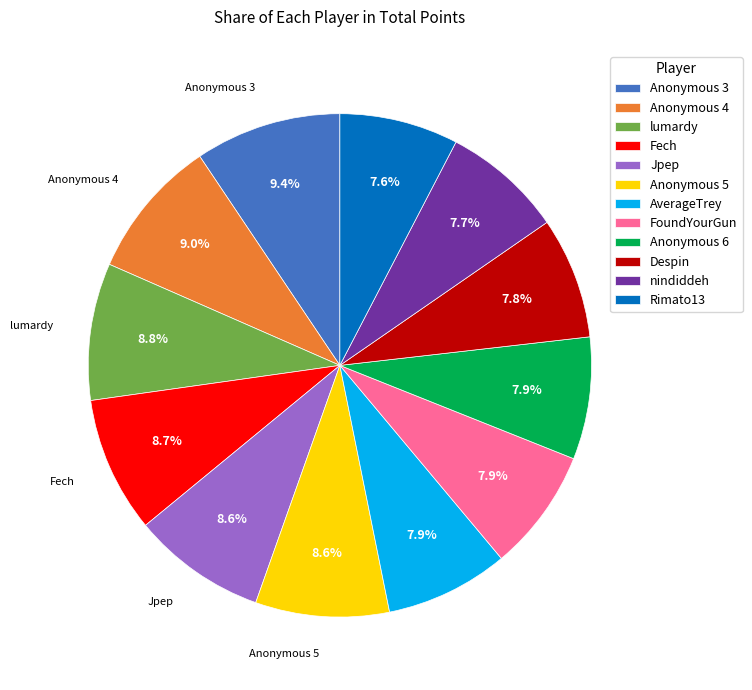

What percentage is the Anonymous 4 slice, to the nearest percent?

9%